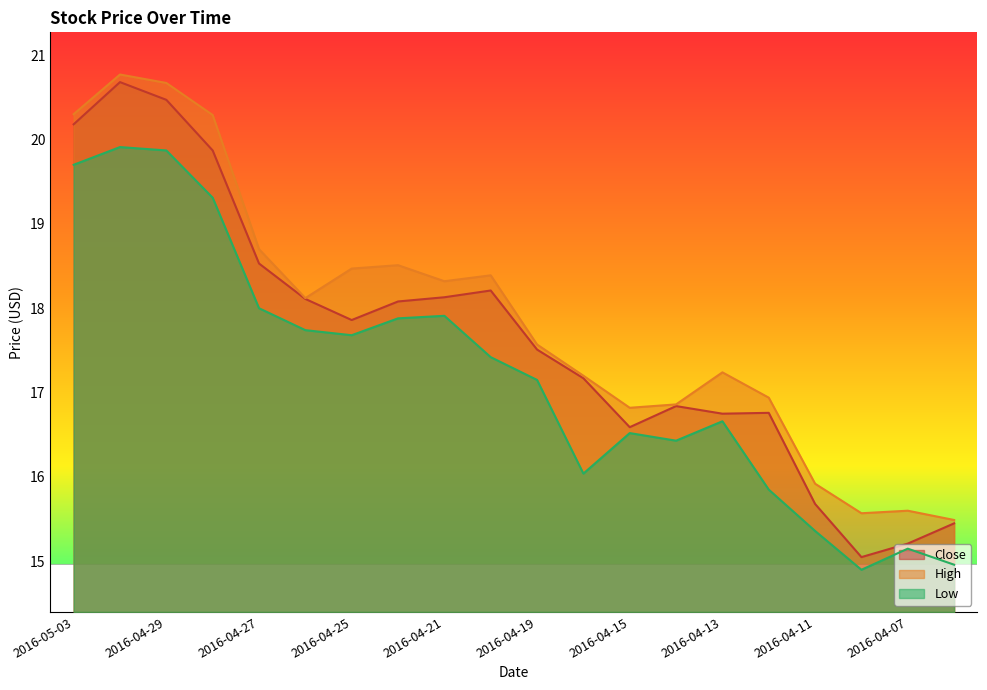

Does the chart display data point markers on the line(s)?

No